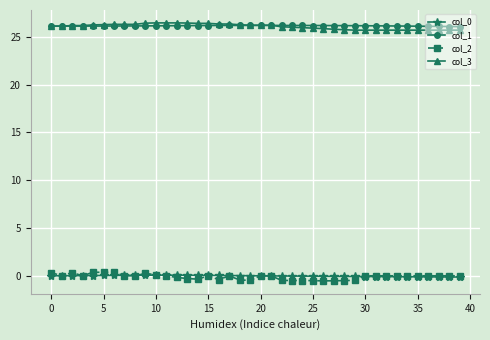

At how many categories does at least one series exceed 10?

40